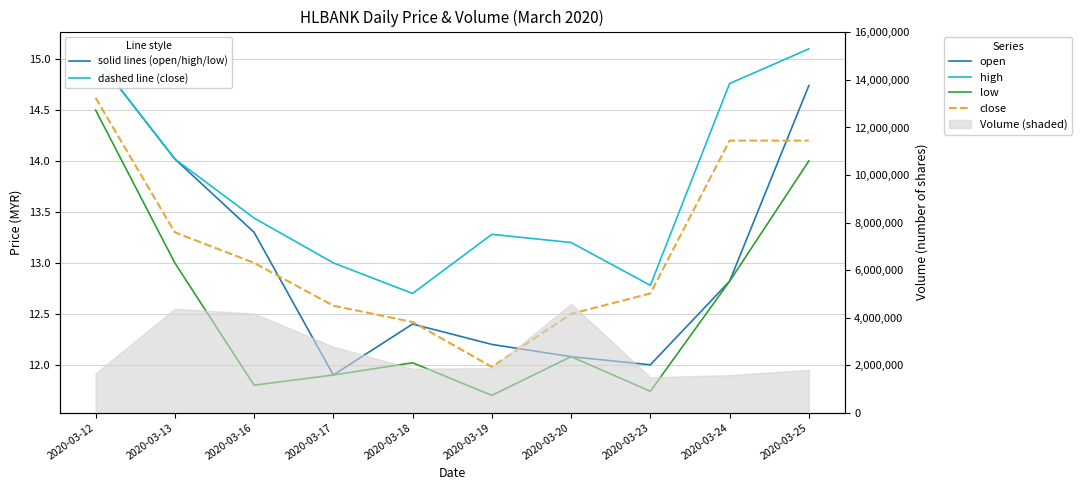

How many interior local peaks does the low series have?

2